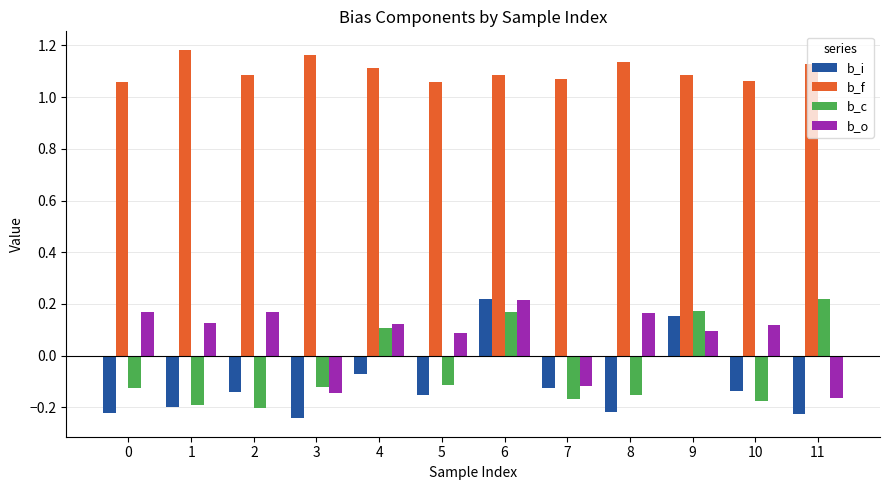

What is the difference between the maximum and minimum values in the b_o series?

0.4